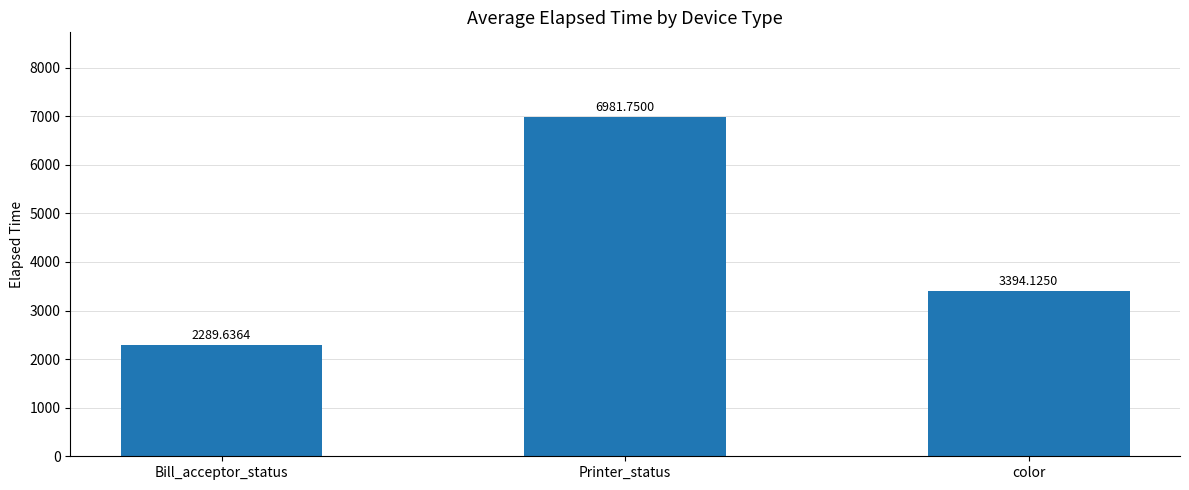

Reading left to right, transcribe all the data shown in this chart.

2289.6	6981.8	3394.1